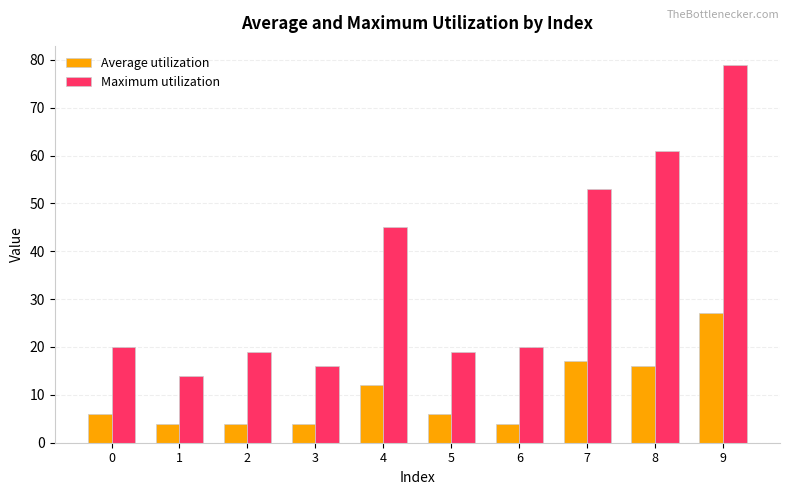

Where is Maximum utilization nearest to the value 46?

4